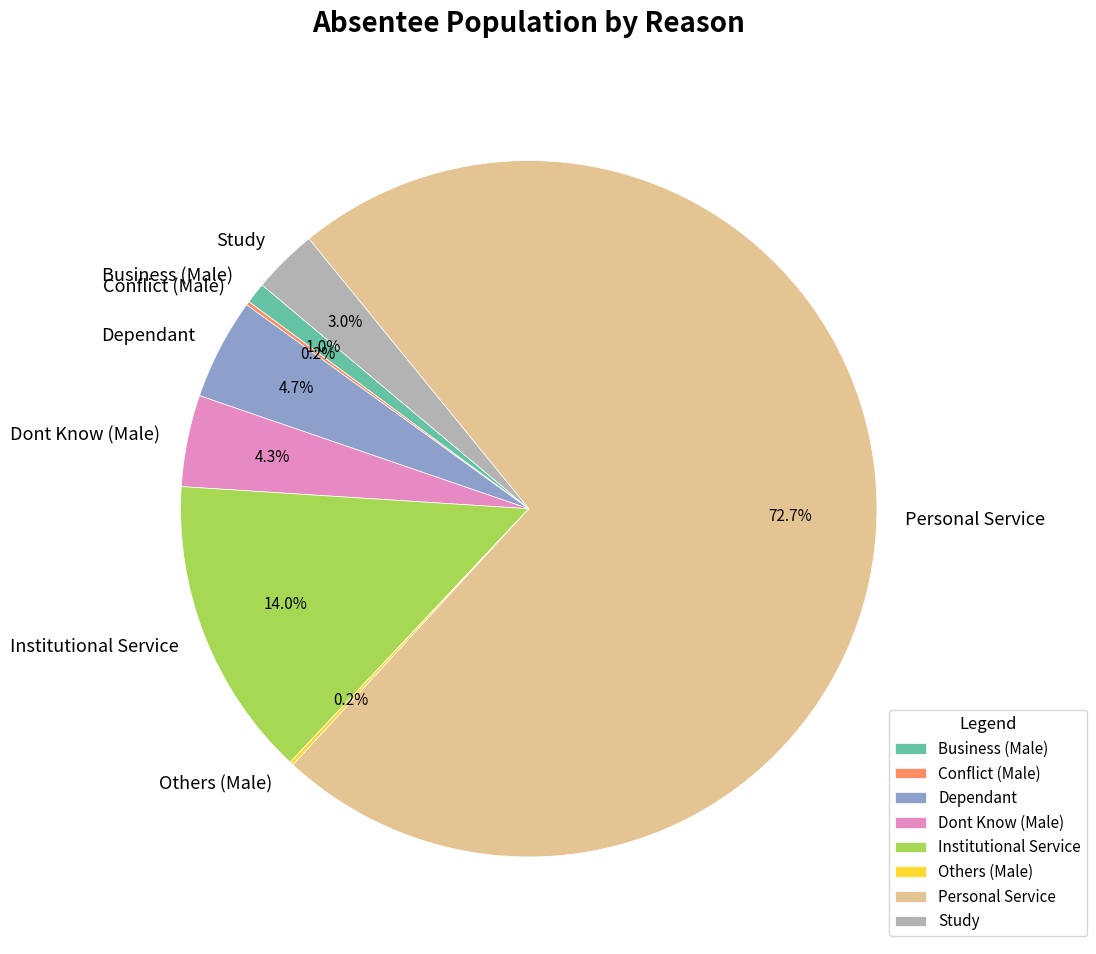

Which category has the biggest portion of the pie?

Personal Service